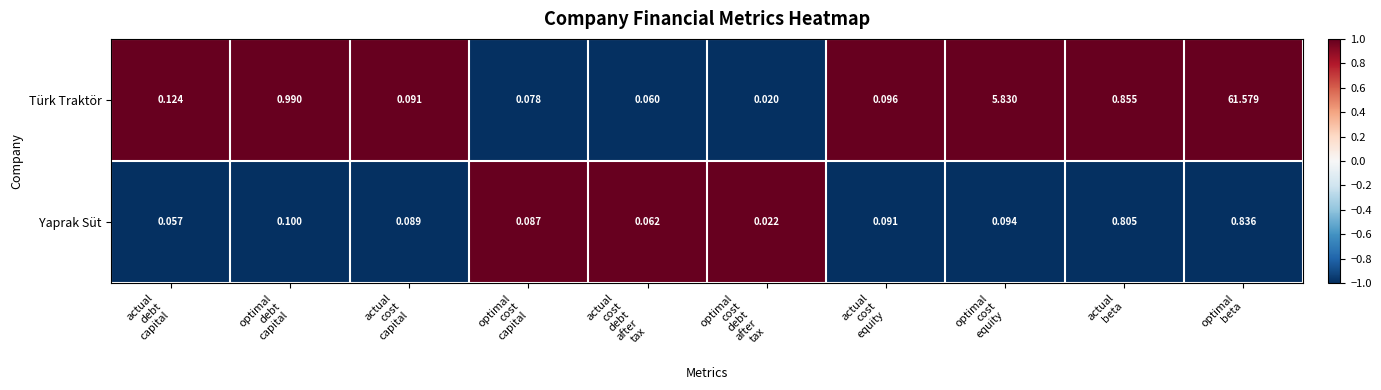

Which series has the widest spread of values?

Türk Traktör